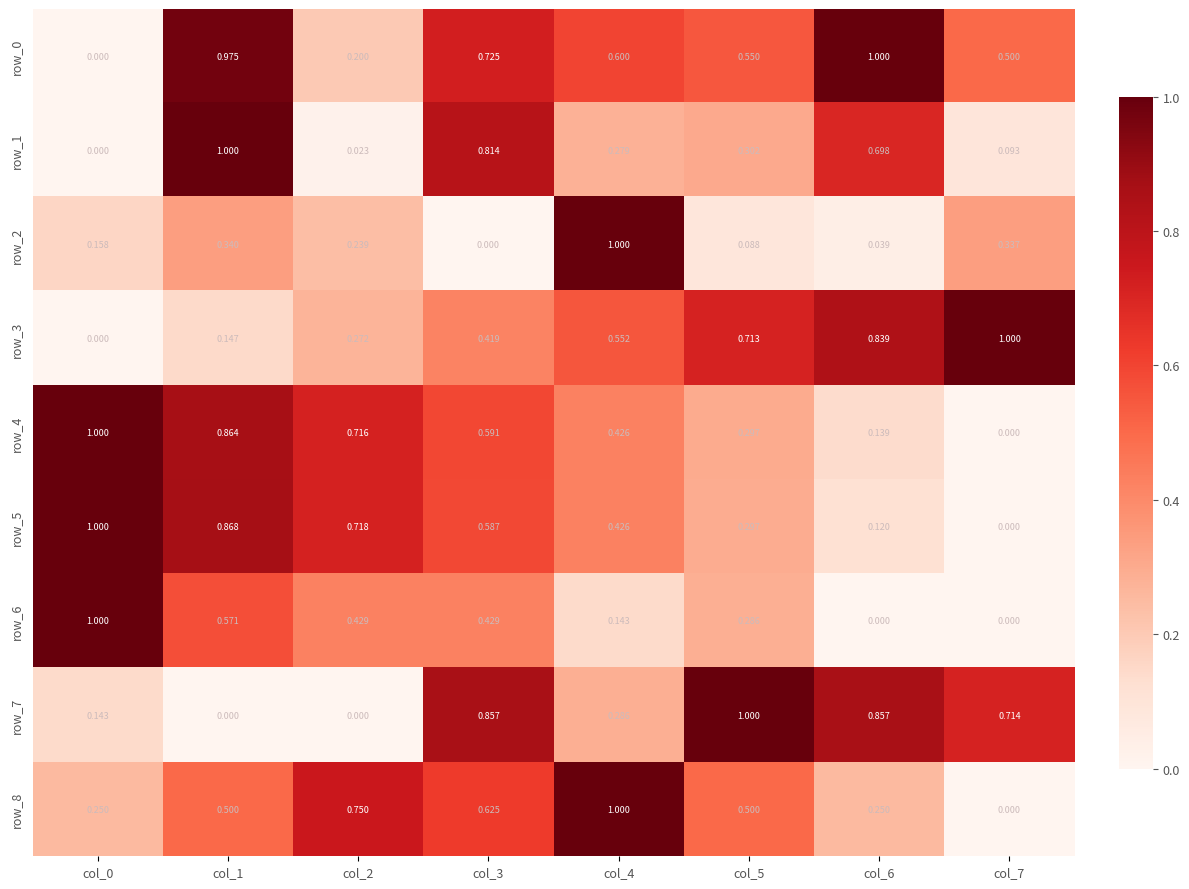

Is the value of row_2 at col_1 greater than the value of row_0 at col_5?

No